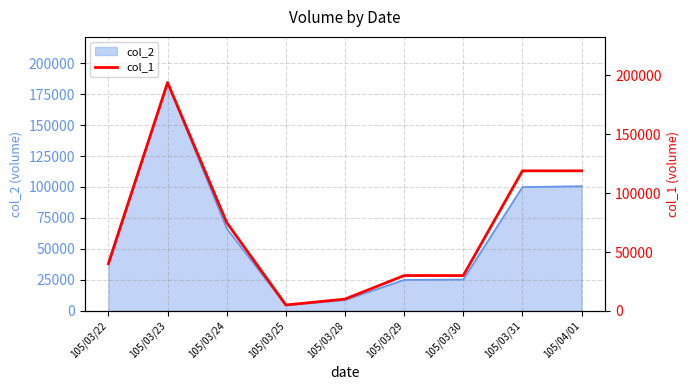

The value at 105/04/01 is 44993. True or false?

False